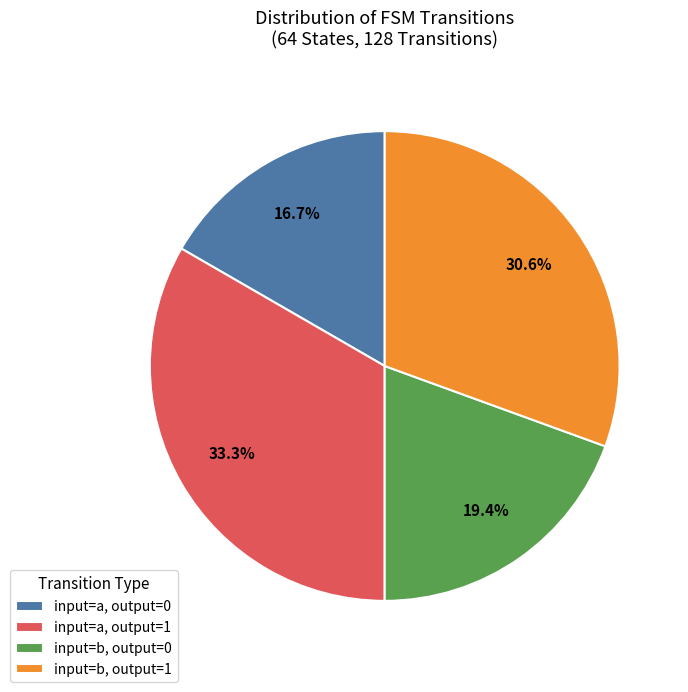

Rank the categories by value from highest to lowest.

input=a, output=1, input=b, output=1, input=b, output=0, input=a, output=0